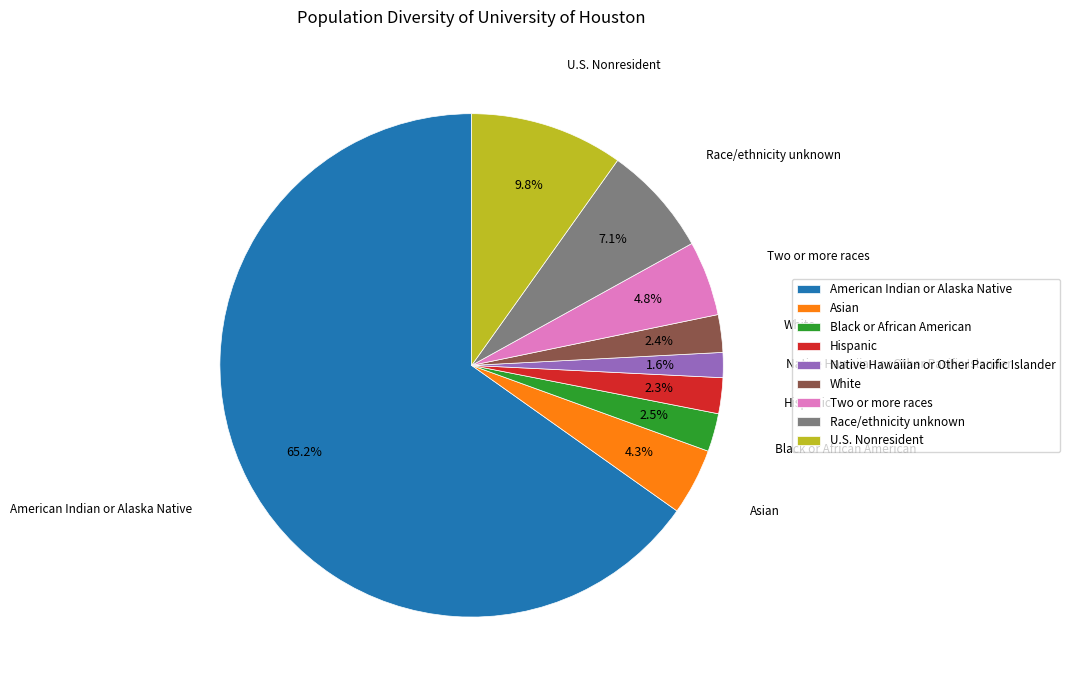

What percentage do Hispanic and U.S. Nonresident together represent?

12.1%